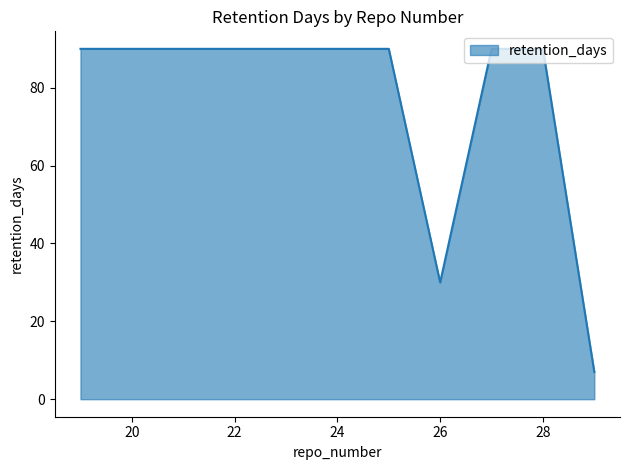

What is the minimum value shown in the chart?

7